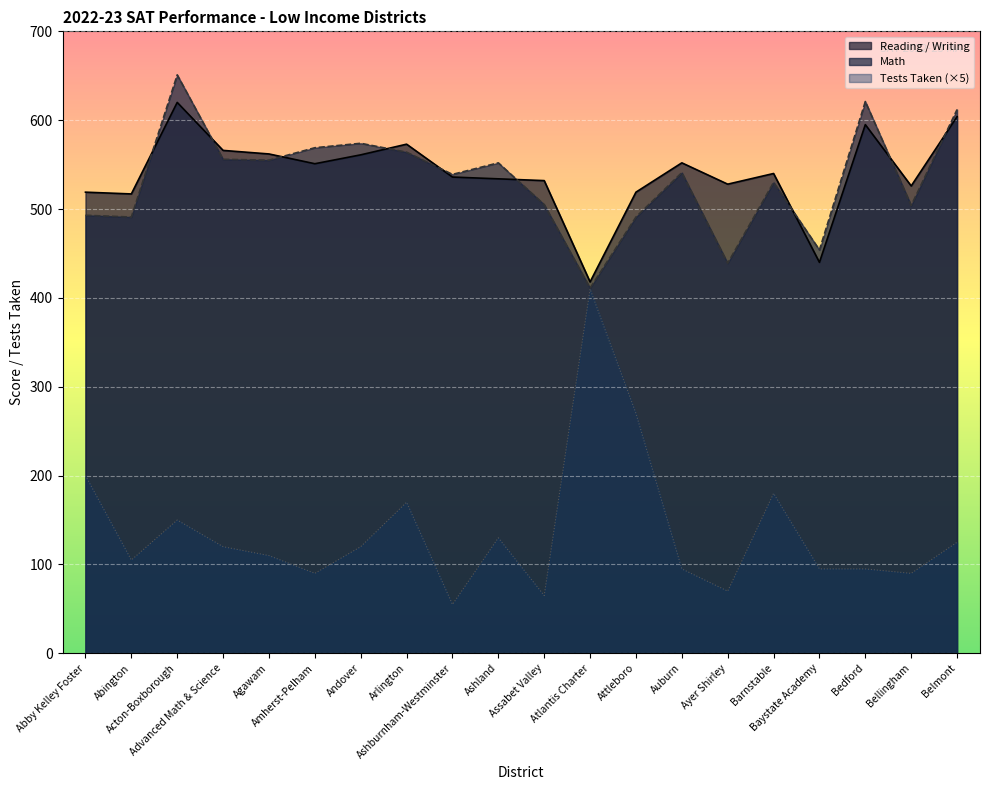

How many lines are shown in the chart?

3